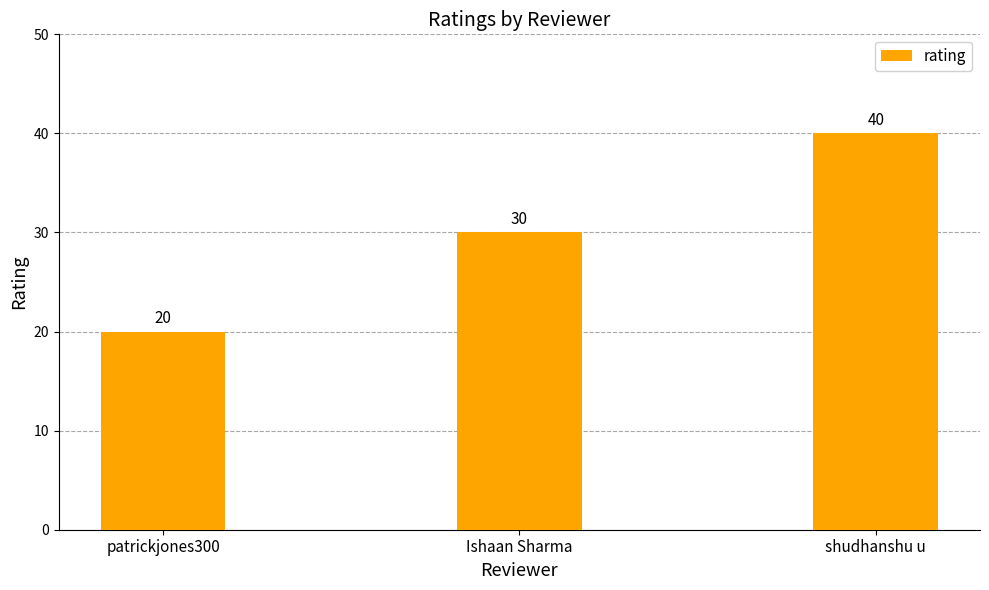

How many values are between 20 and 40?

3